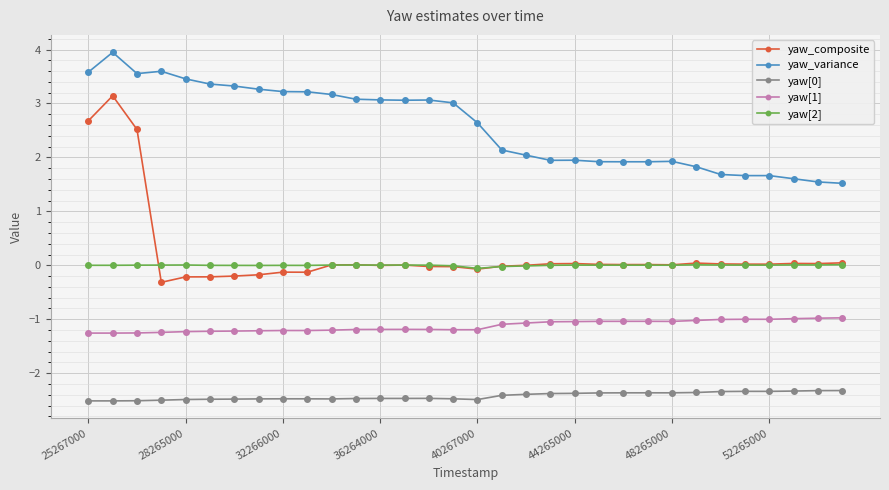

True or false: yaw[2] has more than 1 interior local peaks.

True